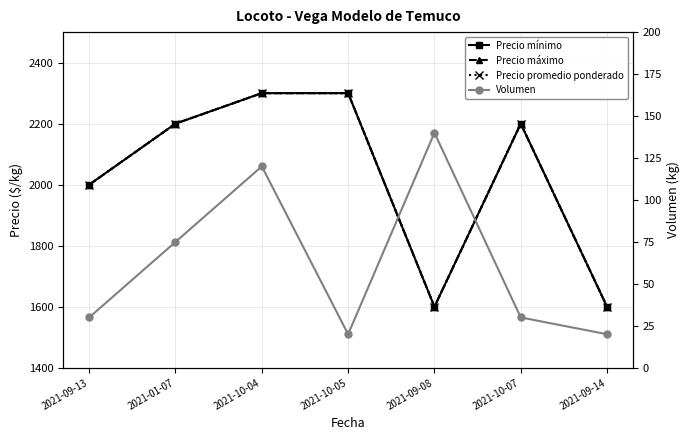

What is the sum of the Precio promedio ponderado values at 2021-10-05 and 2021-09-14?

3900